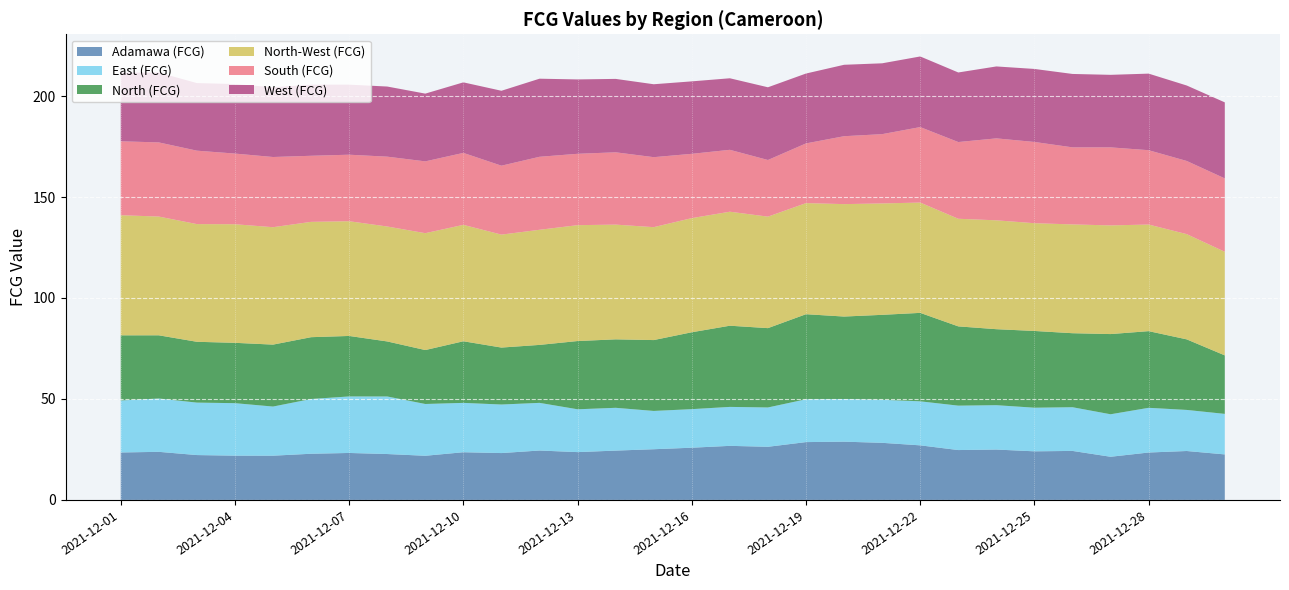

Reading right to left, extract all data points from this chart.

Adamawa (FCG): 2021-12-30=22.5	2021-12-29=24.2	2021-12-28=23.5	2021-12-27=21.4	2021-12-26=24.3	2021-12-25=24.1	2021-12-24=24.9	2021-12-23=24.7	2021-12-22=27.0	2021-12-21=28.3	2021-12-20=28.9	2021-12-19=28.6	2021-12-18=26.3	2021-12-17=26.8	2021-12-16=25.9	2021-12-15=25.1	2021-12-14=24.4	2021-12-13=23.7	2021-12-12=24.5	2021-12-11=23.2	2021-12-10=23.6	2021-12-09=21.9	2021-12-08=22.7	2021-12-07=23.3	2021-12-06=22.9	2021-12-05=21.9	2021-12-04=21.9	2021-12-03=22.2	2021-12-02=23.8	2021-12-01=23.5
East (FCG): 2021-12-30=20.1	2021-12-29=20.3	2021-12-28=22.1	2021-12-27=21.0	2021-12-26=21.6	2021-12-25=21.6	2021-12-24=22.0	2021-12-23=22.0	2021-12-22=21.8	2021-12-21=21.3	2021-12-20=21.1	2021-12-19=21.2	2021-12-18=19.5	2021-12-17=19.3	2021-12-16=19.1	2021-12-15=19.0	2021-12-14=21.2	2021-12-13=21.2	2021-12-12=23.6	2021-12-11=24.0	2021-12-10=24.4	2021-12-09=25.6	2021-12-08=28.5	2021-12-07=28.0	2021-12-06=27.1	2021-12-05=24.3	2021-12-04=26.0	2021-12-03=26.0	2021-12-02=26.4	2021-12-01=25.8
North (FCG): 2021-12-30=29.0	2021-12-29=34.9	2021-12-28=38.0	2021-12-27=39.7	2021-12-26=36.6	2021-12-25=38.0	2021-12-24=37.6	2021-12-23=39.2	2021-12-22=43.8	2021-12-21=42.1	2021-12-20=40.8	2021-12-19=42.1	2021-12-18=39.3	2021-12-17=40.2	2021-12-16=38.1	2021-12-15=35.1	2021-12-14=33.9	2021-12-13=33.8	2021-12-12=28.7	2021-12-11=28.2	2021-12-10=30.5	2021-12-09=26.7	2021-12-08=27.2	2021-12-07=29.9	2021-12-06=30.6	2021-12-05=30.7	2021-12-04=29.9	2021-12-03=30.1	2021-12-02=31.3	2021-12-01=32.3
North-West (FCG): 2021-12-30=51.3	2021-12-29=52.1	2021-12-28=52.8	2021-12-27=53.8	2021-12-26=53.9	2021-12-25=53.4	2021-12-24=53.9	2021-12-23=53.3	2021-12-22=54.6	2021-12-21=55.2	2021-12-20=55.7	2021-12-19=55.0	2021-12-18=55.2	2021-12-17=56.5	2021-12-16=56.5	2021-12-15=55.9	2021-12-14=56.8	2021-12-13=57.4	2021-12-12=57.0	2021-12-11=55.9	2021-12-10=57.6	2021-12-09=57.9	2021-12-08=56.9	2021-12-07=56.8	2021-12-06=57.1	2021-12-05=58.1	2021-12-04=58.7	2021-12-03=58.3	2021-12-02=58.8	2021-12-01=59.5
South (FCG): 2021-12-30=36.3	2021-12-29=36.2	2021-12-28=36.8	2021-12-27=38.6	2021-12-26=38.2	2021-12-25=40.2	2021-12-24=40.6	2021-12-23=38.0	2021-12-22=37.4	2021-12-21=34.3	2021-12-20=33.6	2021-12-19=29.6	2021-12-18=28.1	2021-12-17=30.6	2021-12-16=31.8	2021-12-15=34.7	2021-12-14=35.8	2021-12-13=35.3	2021-12-12=36.1	2021-12-11=34.1	2021-12-10=35.6	2021-12-09=35.6	2021-12-08=34.6	2021-12-07=32.9	2021-12-06=32.7	2021-12-05=34.8	2021-12-04=35.0	2021-12-03=36.4	2021-12-02=36.7	2021-12-01=36.6
West (FCG): 2021-12-30=37.6	2021-12-29=37.4	2021-12-28=37.9	2021-12-27=35.9	2021-12-26=36.4	2021-12-25=36.2	2021-12-24=35.6	2021-12-23=34.5	2021-12-22=35.0	2021-12-21=35.1	2021-12-20=35.4	2021-12-19=34.6	2021-12-18=36.0	2021-12-17=35.4	2021-12-16=35.9	2021-12-15=36.1	2021-12-14=36.4	2021-12-13=36.8	2021-12-12=38.7	2021-12-11=37.1	2021-12-10=34.9	2021-12-09=33.5	2021-12-08=34.7	2021-12-07=34.7	2021-12-06=35.2	2021-12-05=34.5	2021-12-04=34.4	2021-12-03=33.5	2021-12-02=34.6	2021-12-01=34.0